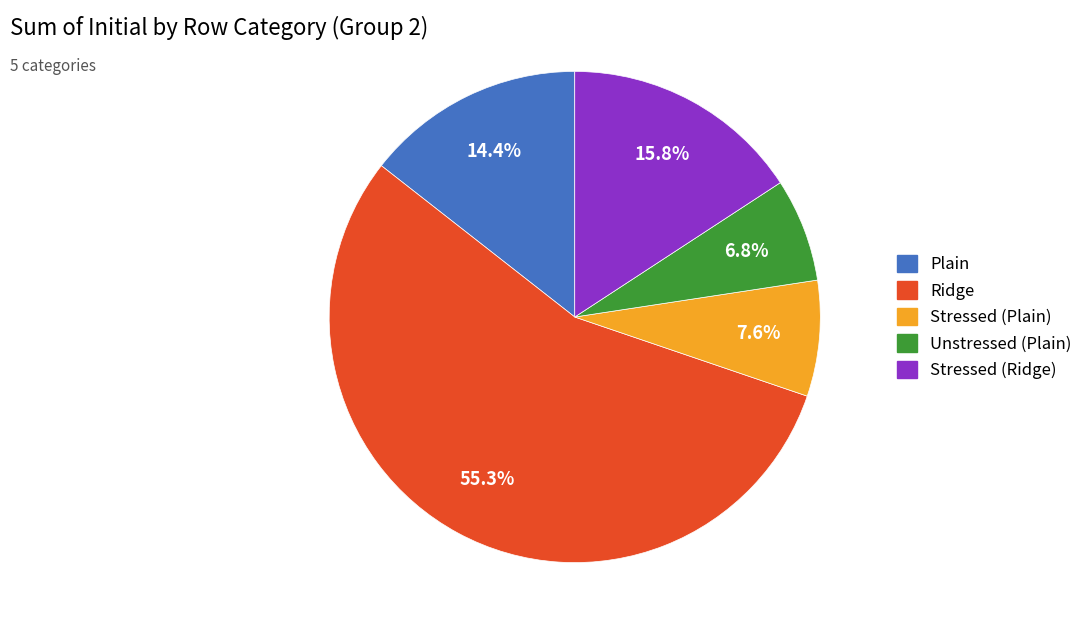

Count the number of slices in the pie.

5